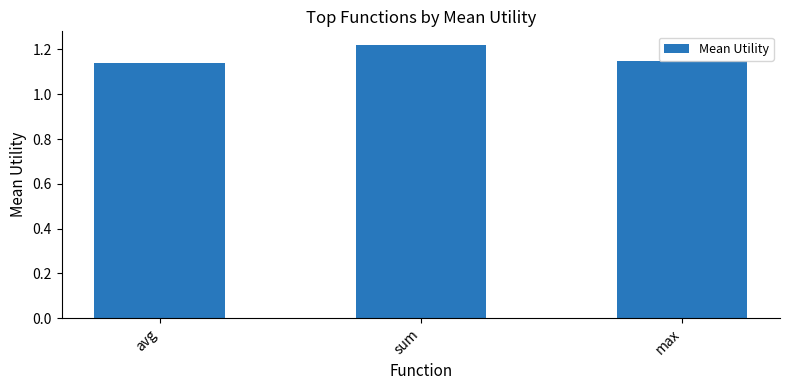

At which category does the chart reach its peak across all series?

sum